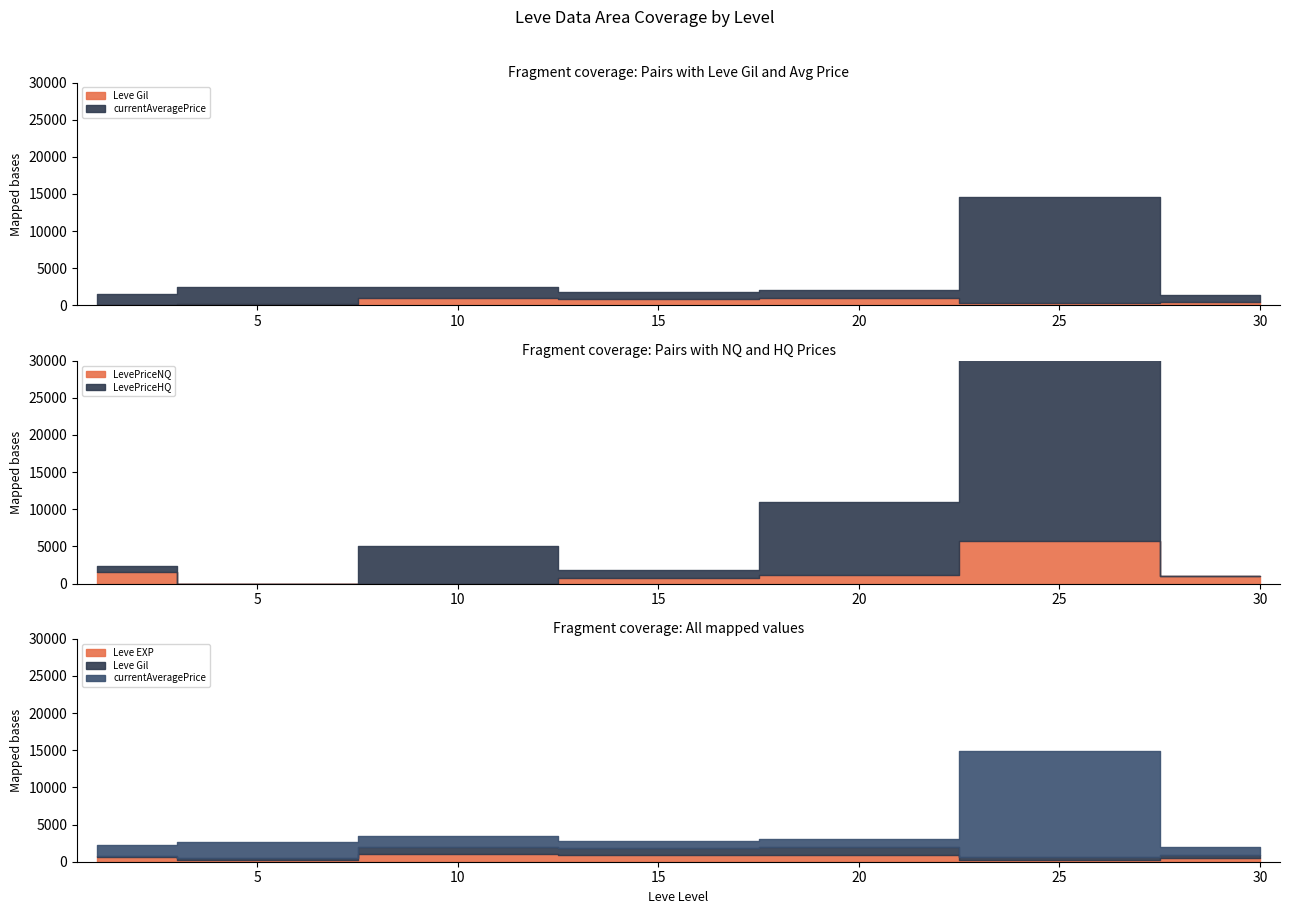

How many interior local peaks does the LevePriceHQ series have?

2